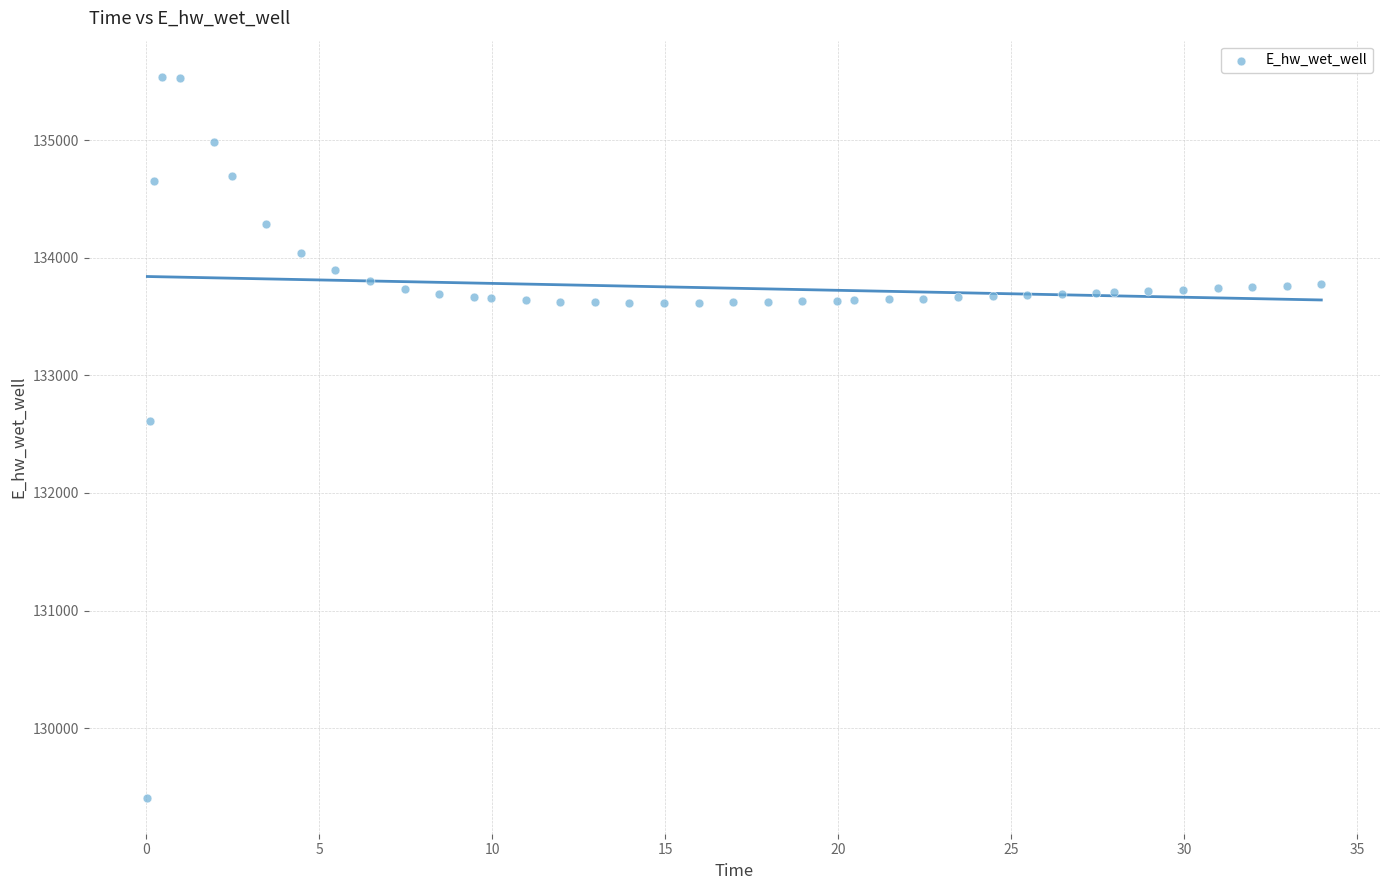

What is the range of X values (max minus min)?

33.9